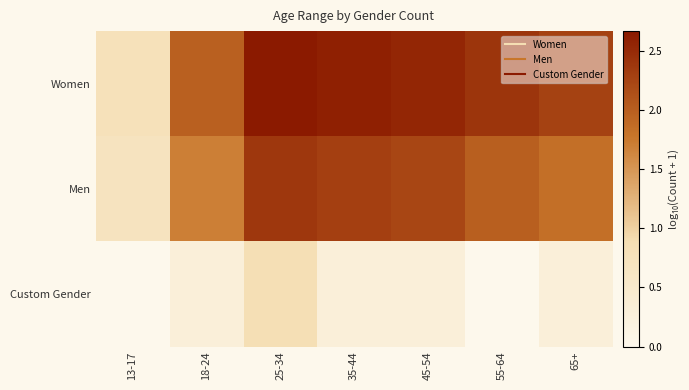

Count the number of categories in the chart.

7